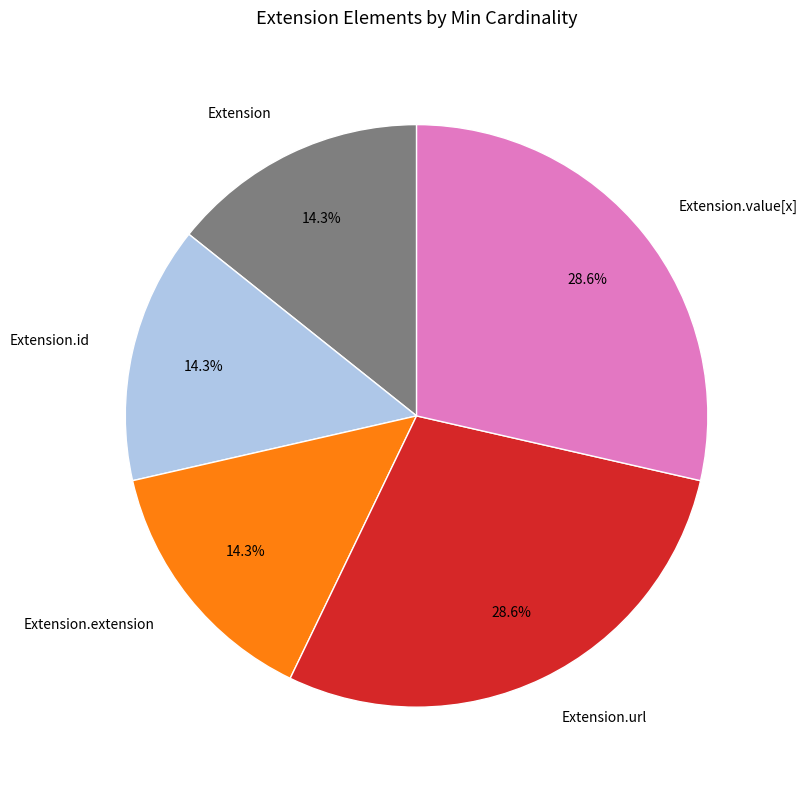

Combined, do Extension and Extension.extension account for over 50%?

No